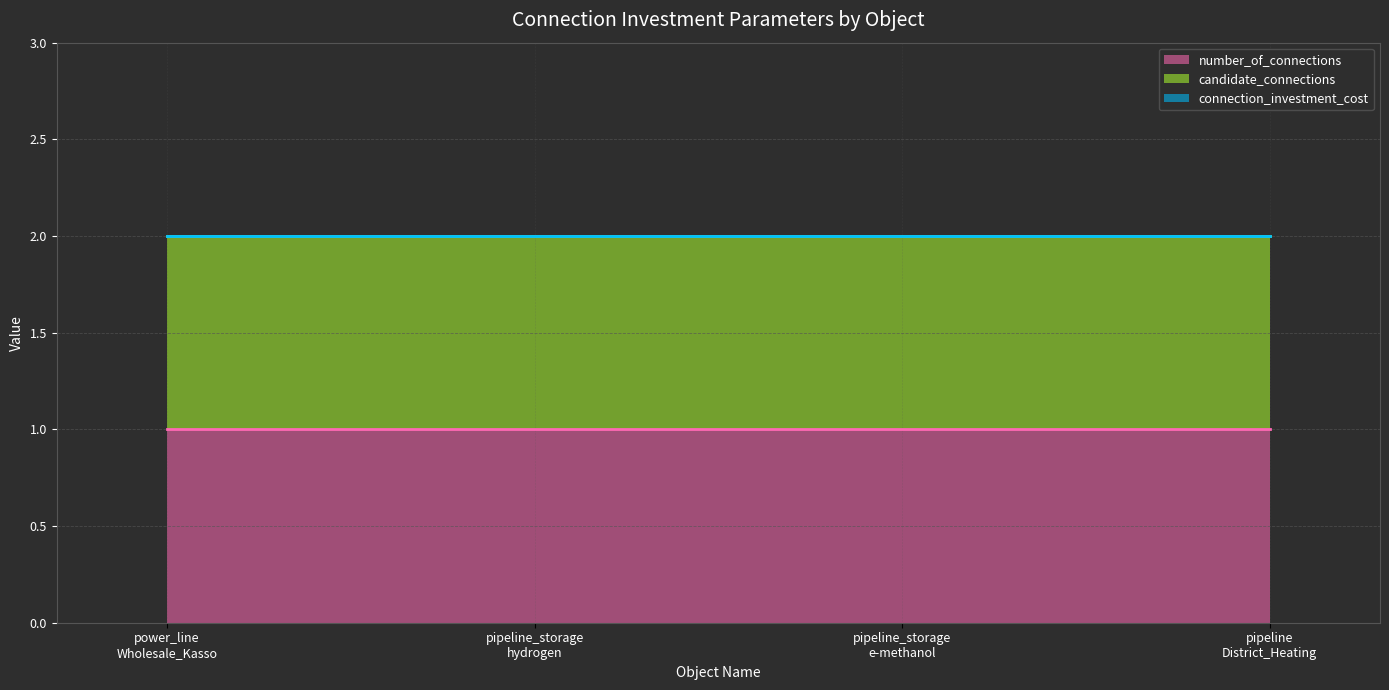

Reading left to right, what are all the values shown in this chart?

number_of_connections (line): 1	1	1	1
candidate_connections (line): 2	2	2	2
connection_investment_cost (line): 2	2	2	2